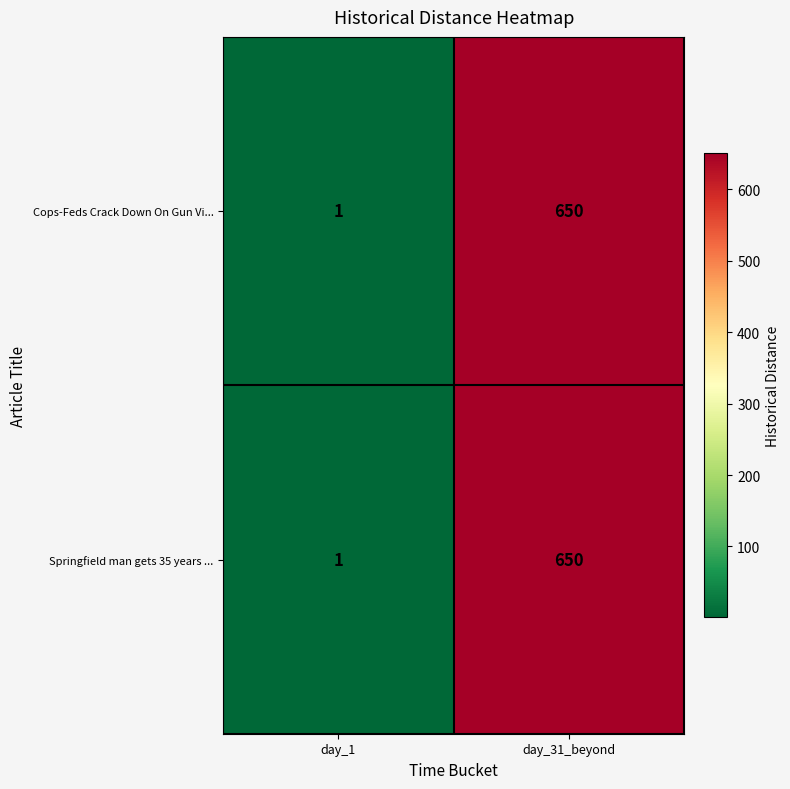

List the labels in order of Springfield man gets 35 years ... value, largest first.

day_31_beyond, day_1